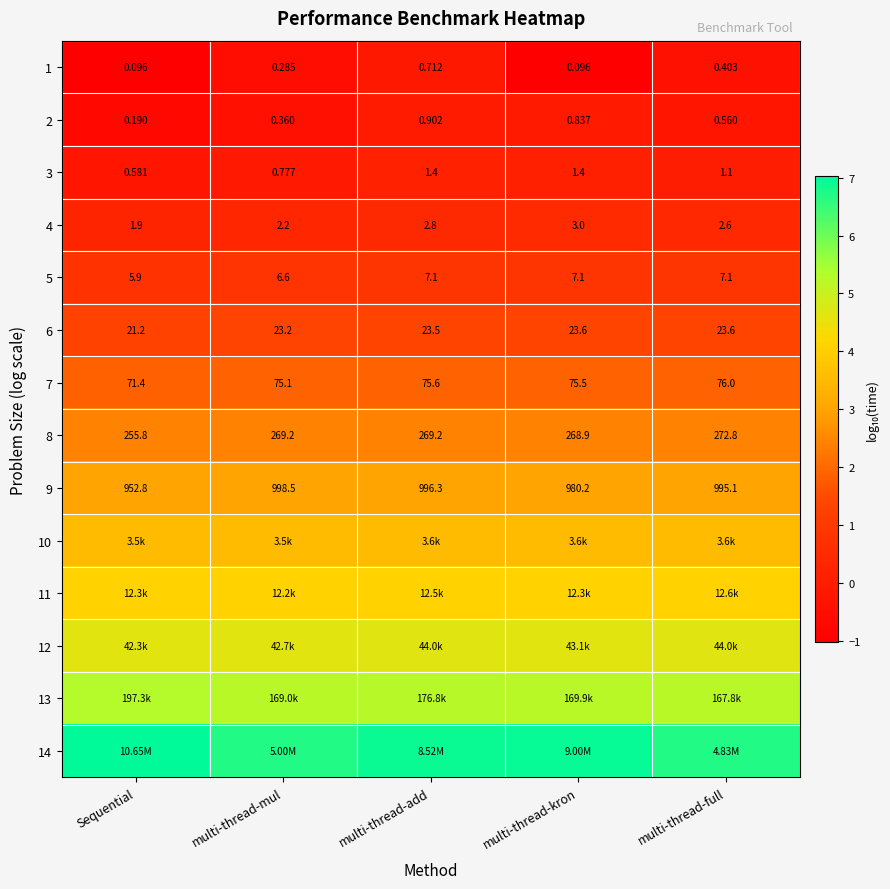

List the labels in order of 9 value, smallest first.

Sequential, multi-thread-kron, multi-thread-full, multi-thread-add, multi-thread-mul